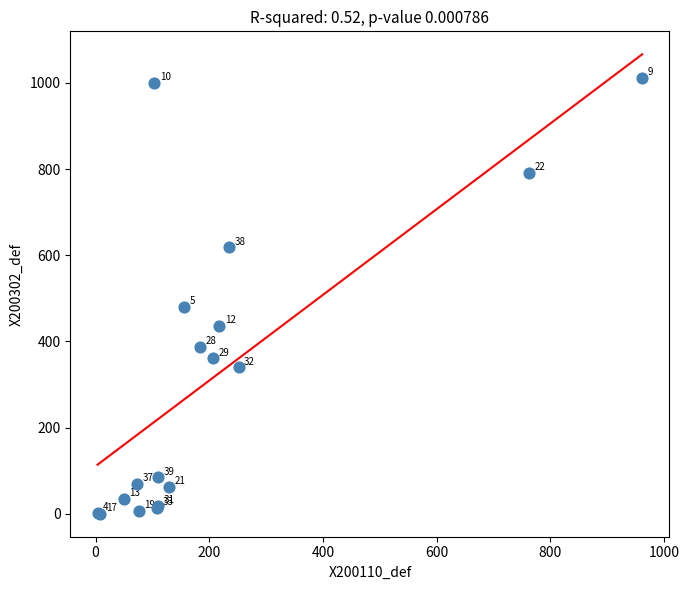

What Y value in the scatter plot is closest to 505?

479.4